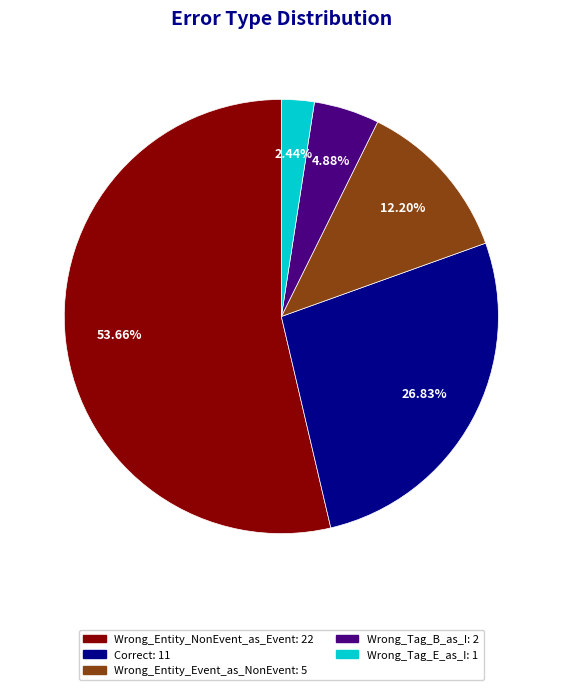

Count the number of slices in the pie.

5